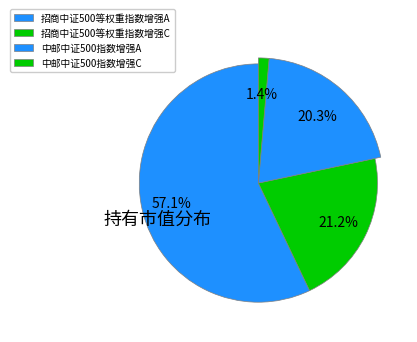

Between 中邮中证500指数增强A and 招商中证500等权重指数增强C, which is larger?

招商中证500等权重指数增强C